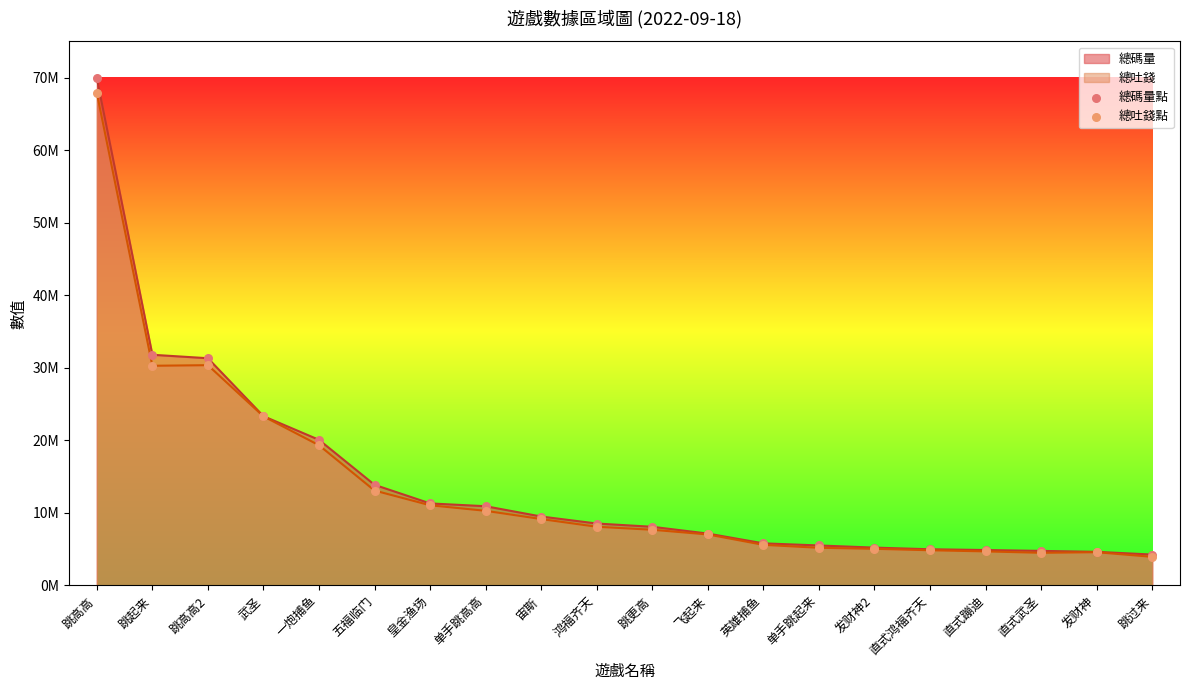

Which series has the largest Y range (max minus min)?

總碼量點